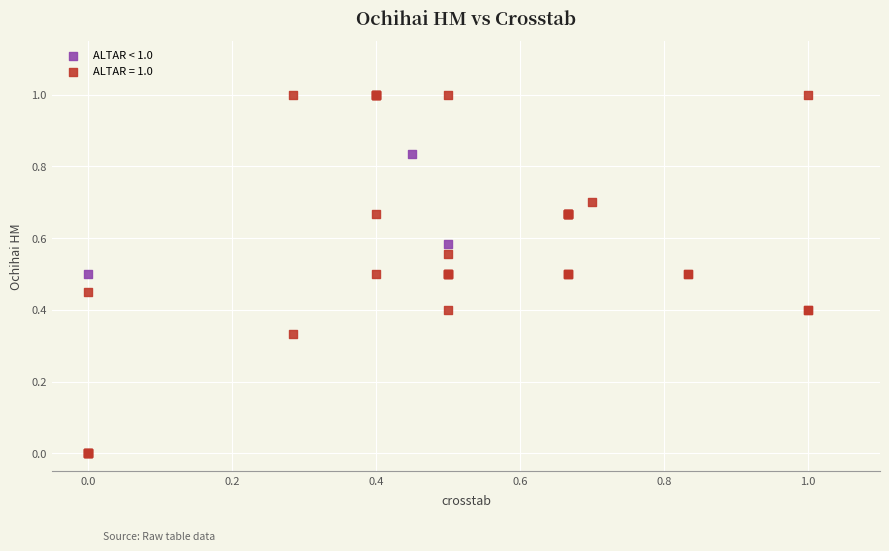

Which series contains the lowest Y value?

ALTAR = 1.0